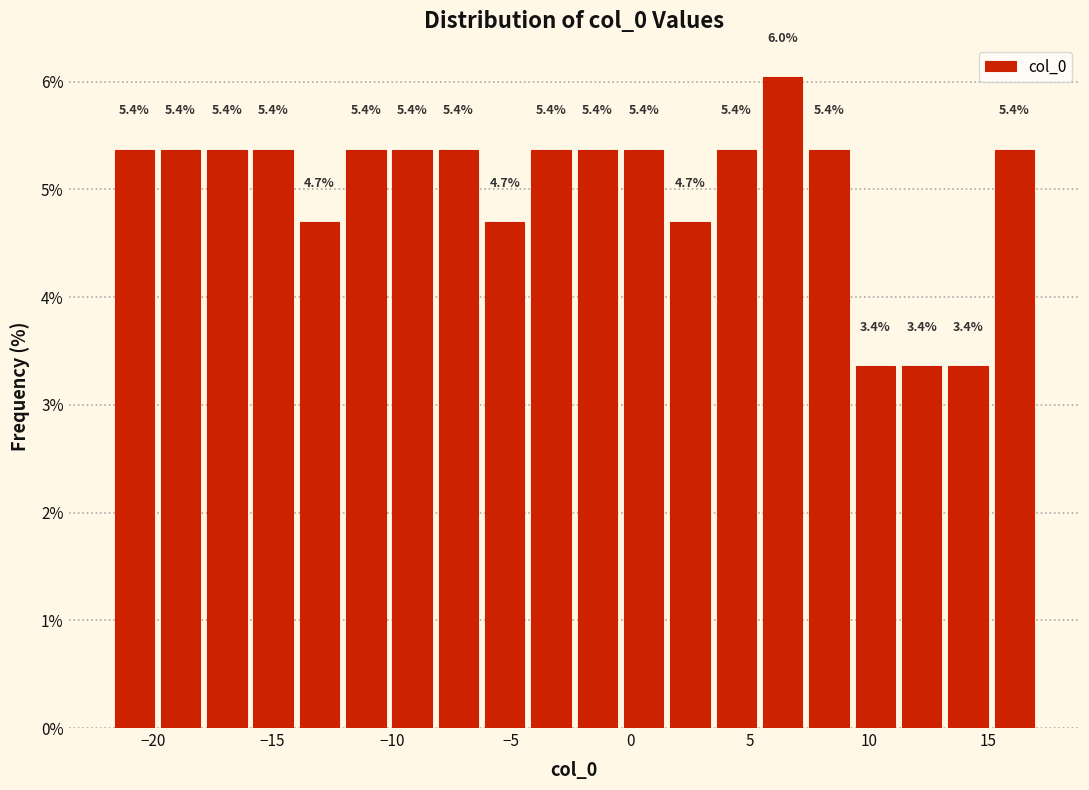

Read against the x-axis, roughly where is the centre of the tallest bar?

6.5